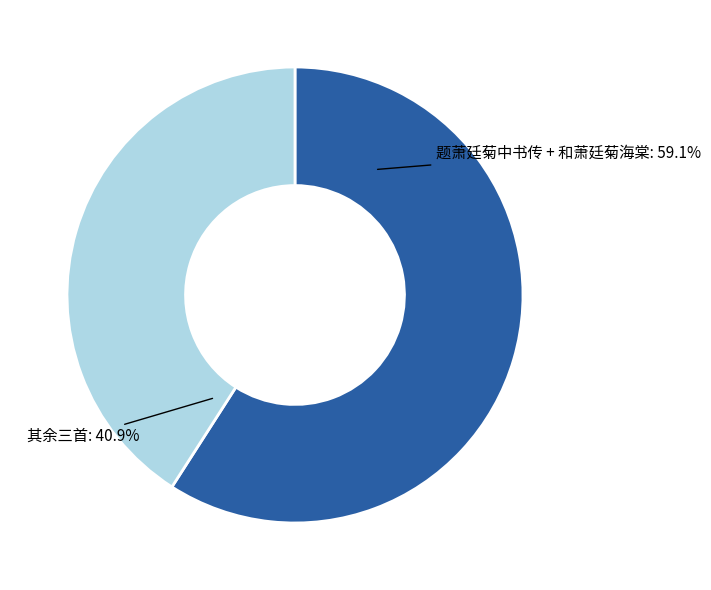

Is there a majority slice in this chart?

Yes